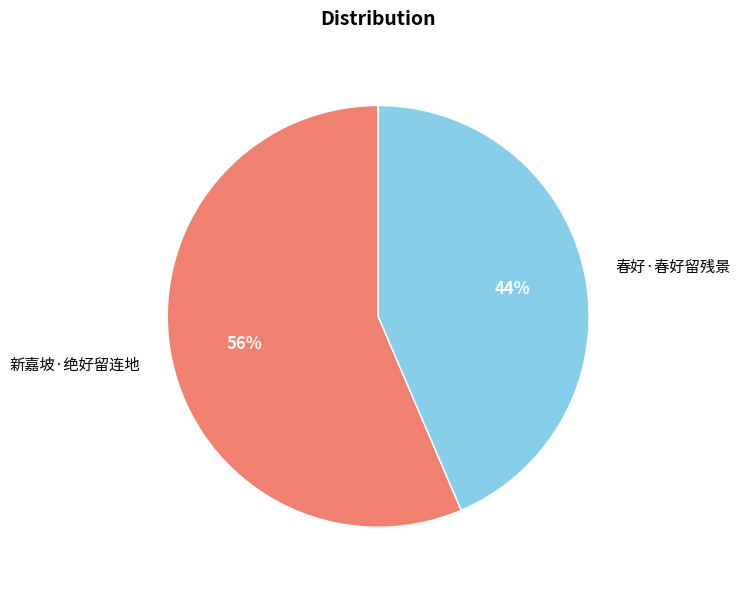

Which category has the smallest portion of the pie?

春好·春好留残景